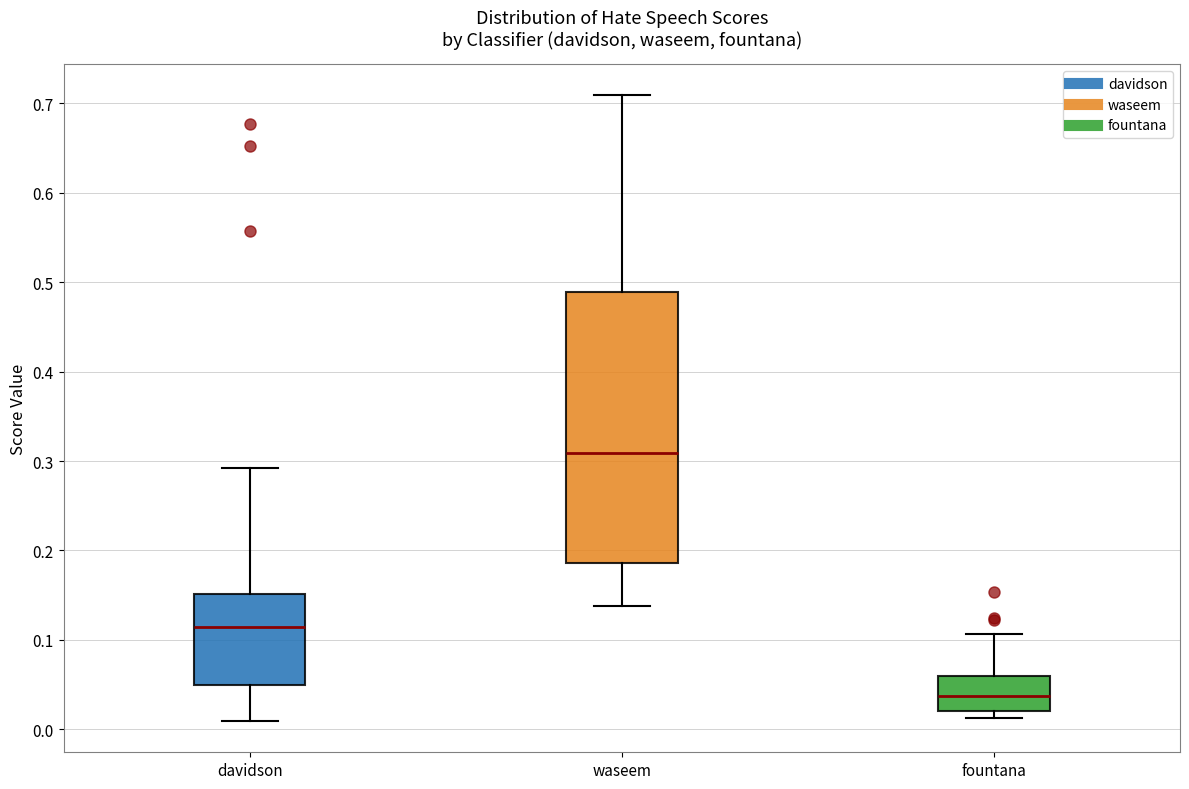

Where does the upper whisker of the box for fountana end on the y-axis? The values are not printed on the chart, so give them approximately, as read against the axis.

0.11